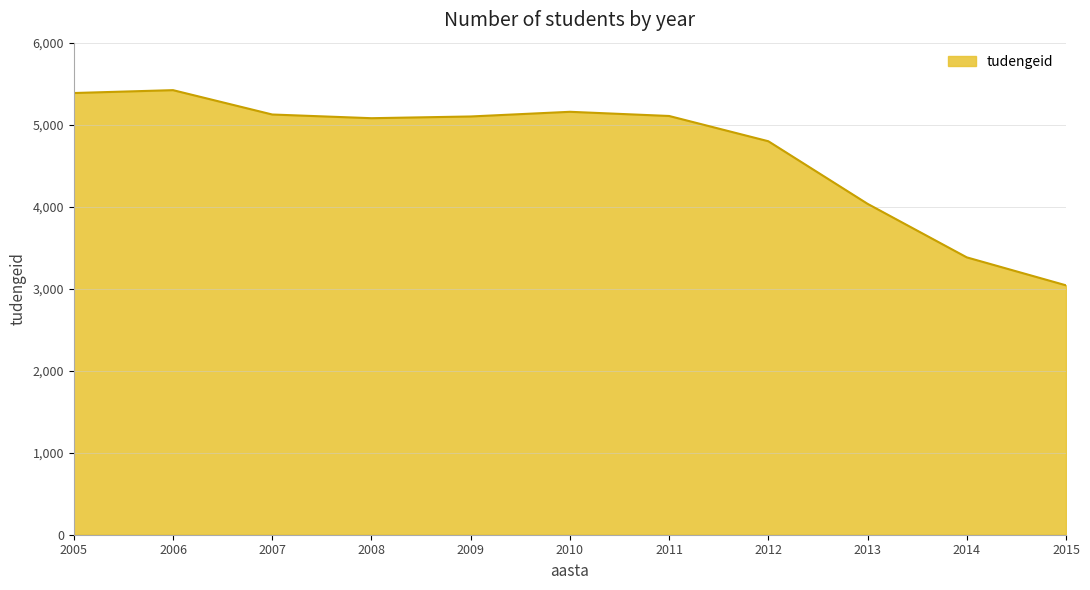

How many lines are shown in the chart?

1